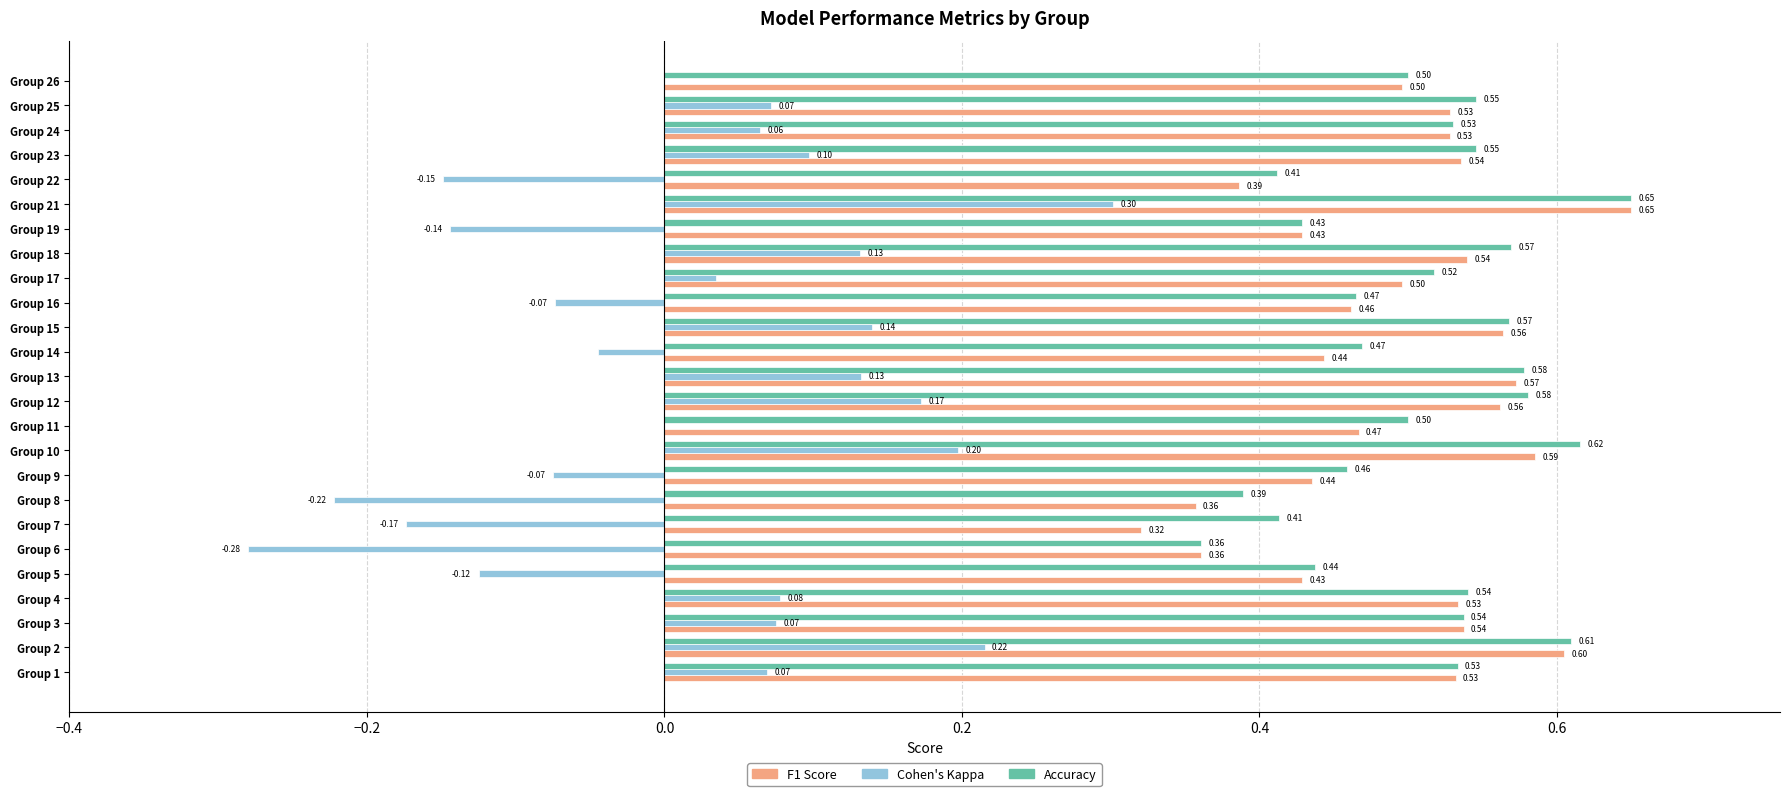

At which category is the sum across all series the highest?

Group 21